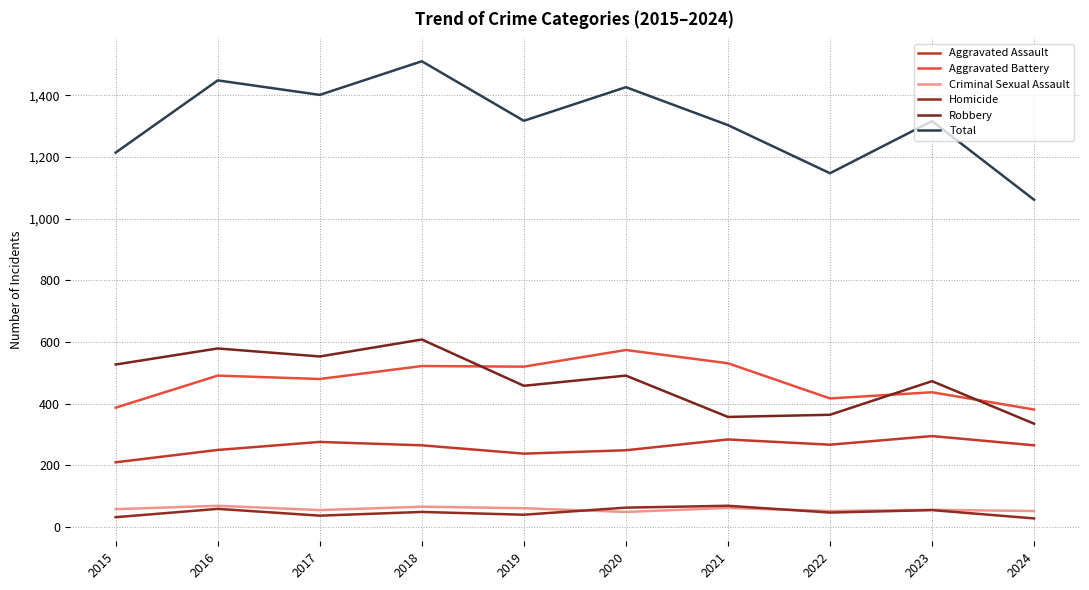

Does the chart display data point markers on the line(s)?

No